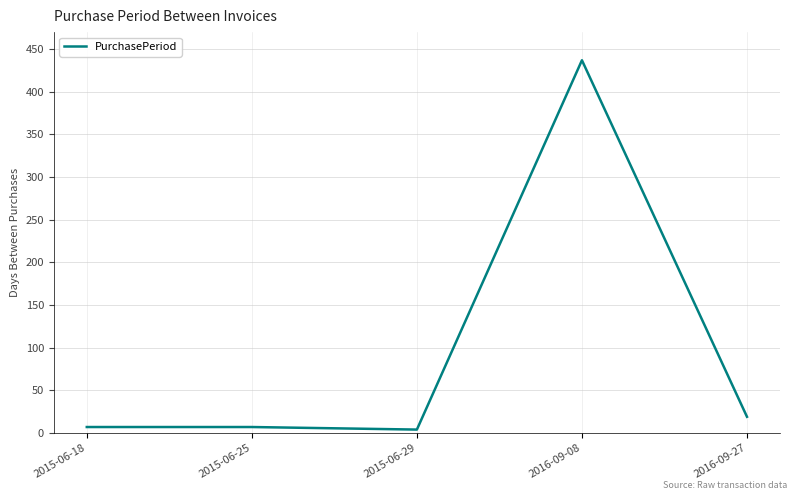

Reading left to right, extract all data points from this chart.

2015-06-18=7	2015-06-25=7	2015-06-29=4	2016-09-08=437	2016-09-27=19